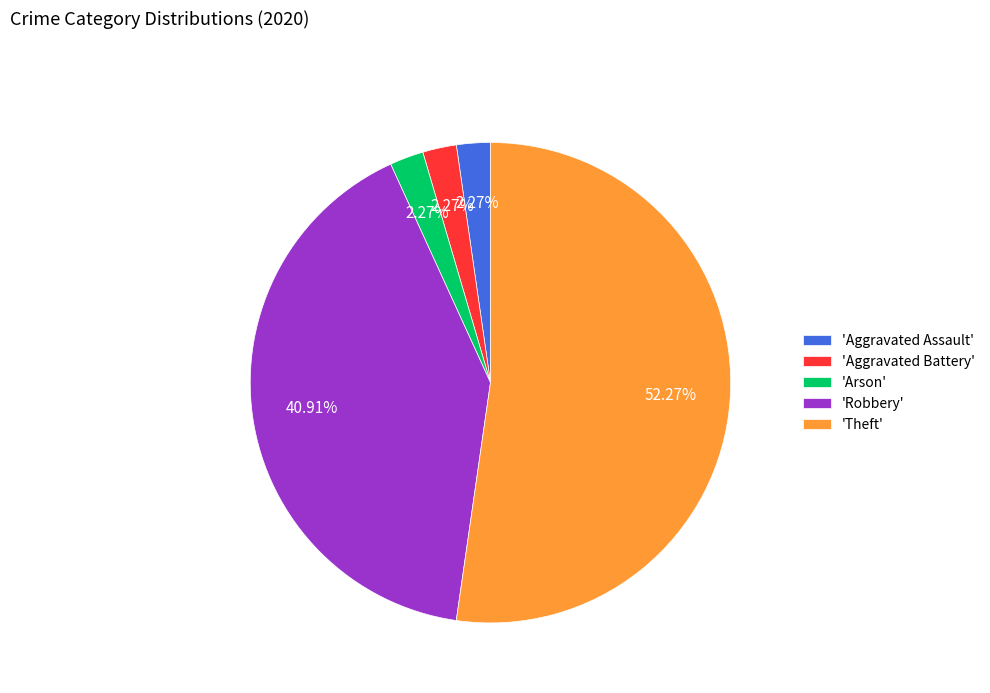

How many segments does this pie chart have?

5